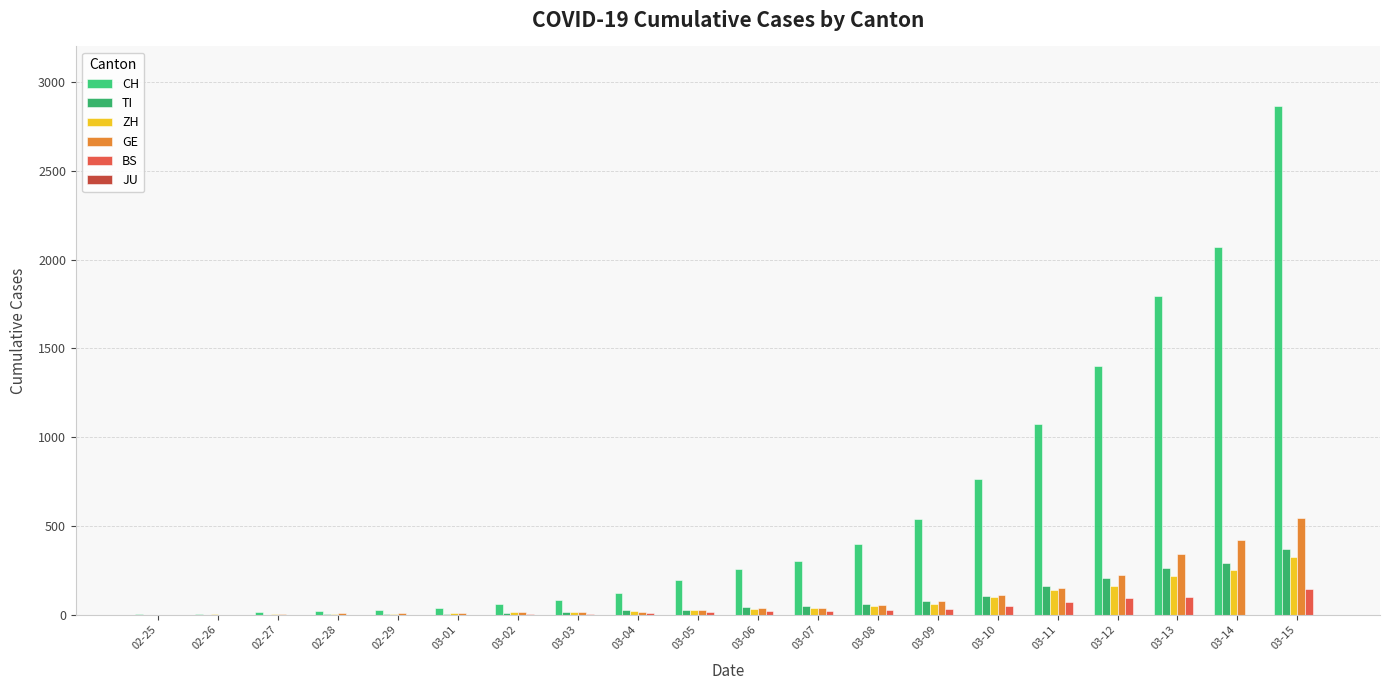

Which series has the largest total across all categories?

CH